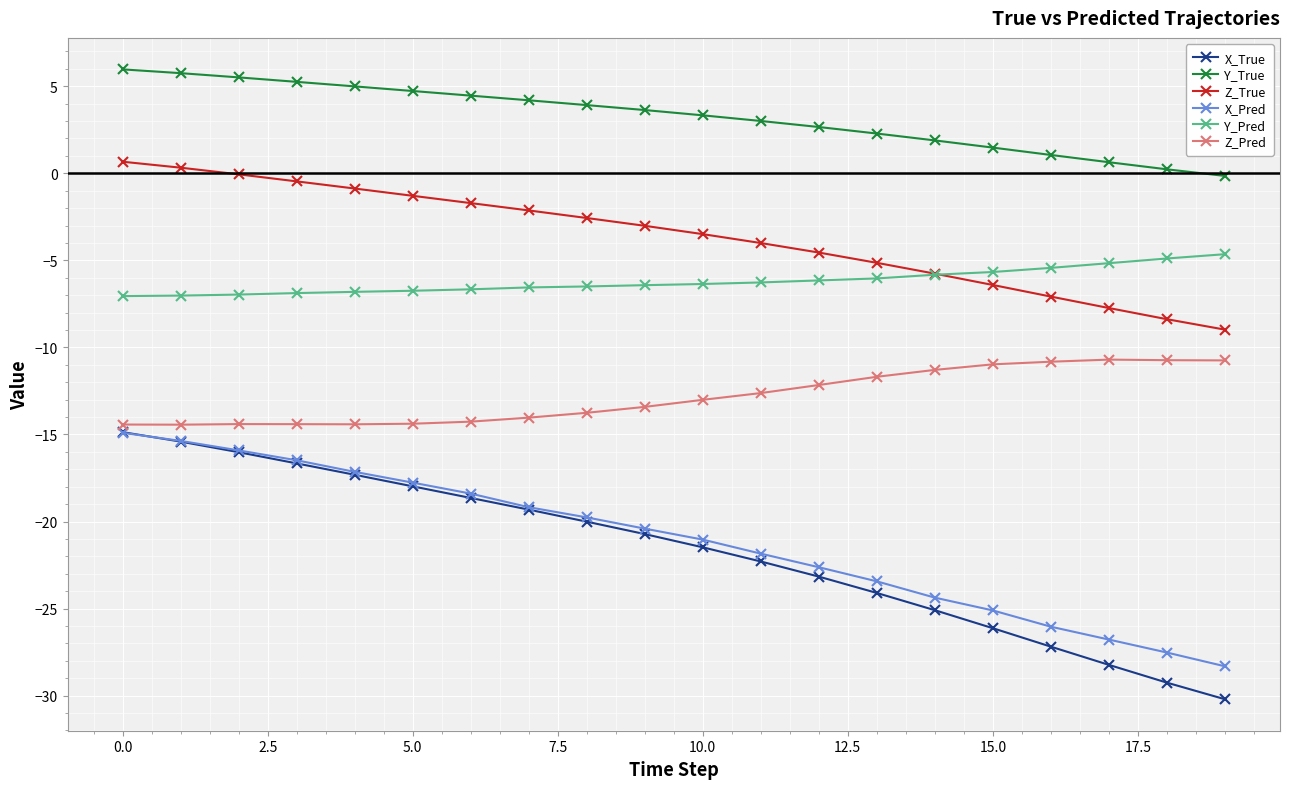

What is the maximum value for Z_Pred?

-10.7